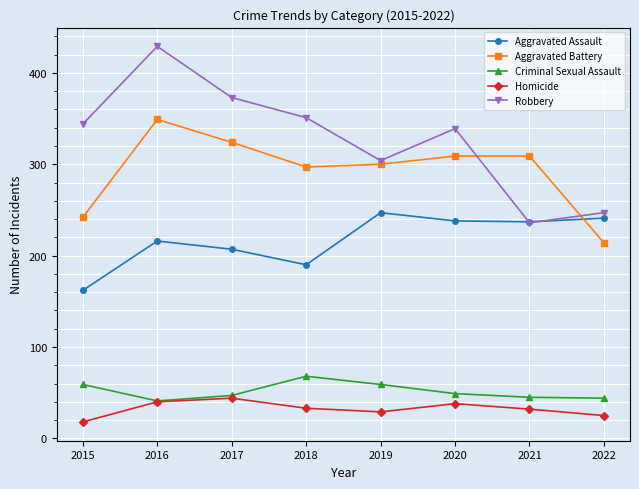

Between 2017 and 2021, which series saw the biggest shift?

Robbery